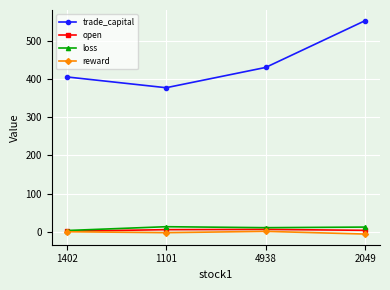

In reward, how many points are lower than both neighbors (excluding endpoints)?

1